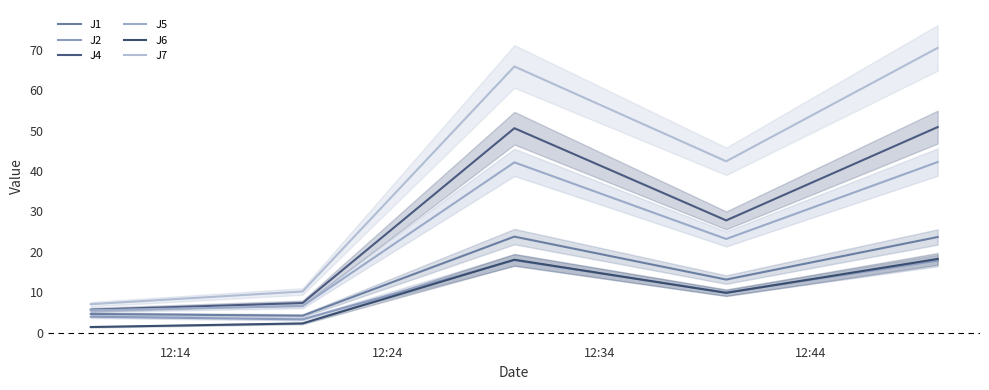

Rank the series by their maximum value, from highest to lowest.

J7, J4, J5, J1, J6, J2